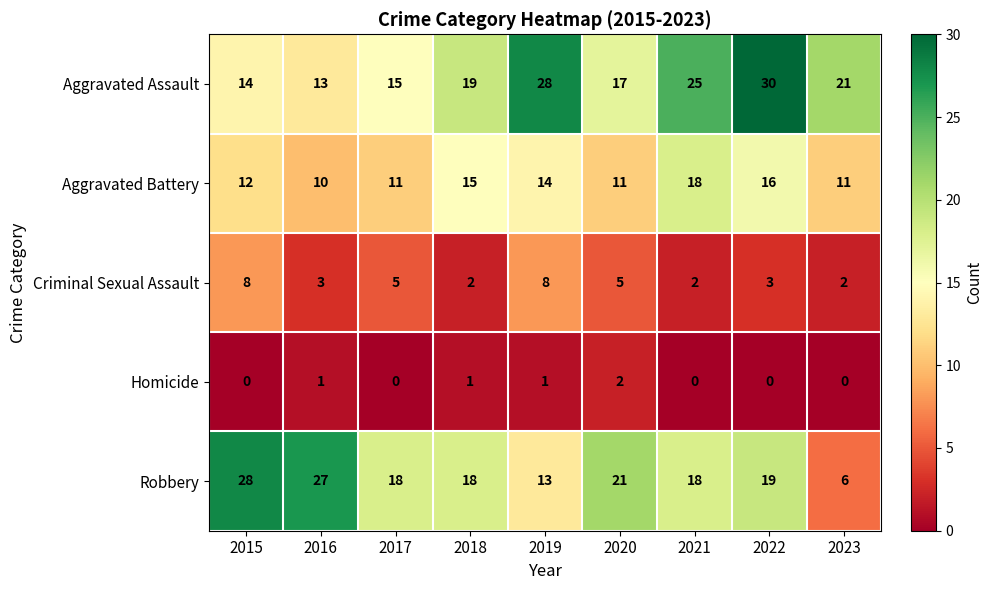

What is the spread (max minus min) of values at 2017?

18